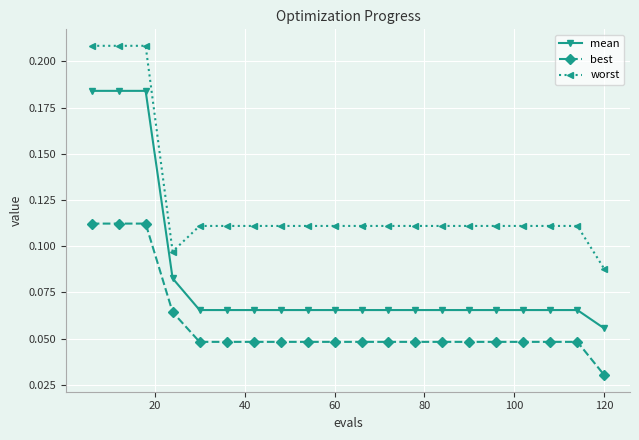

Which series has the largest total across all categories?

worst